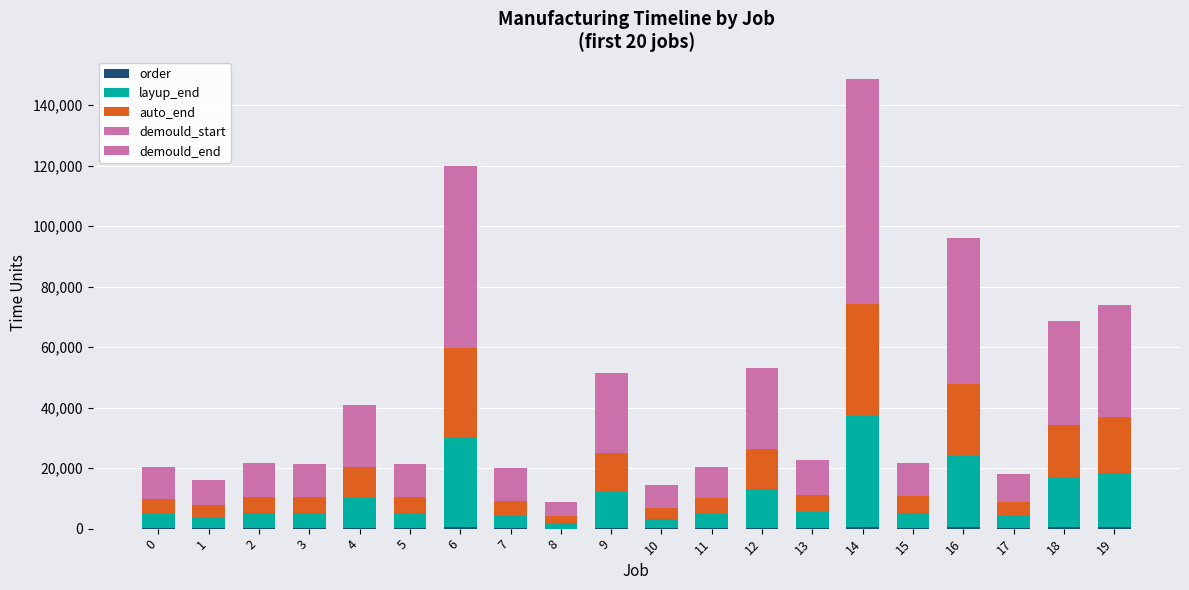

Does the chart contain stacked bars?

Yes